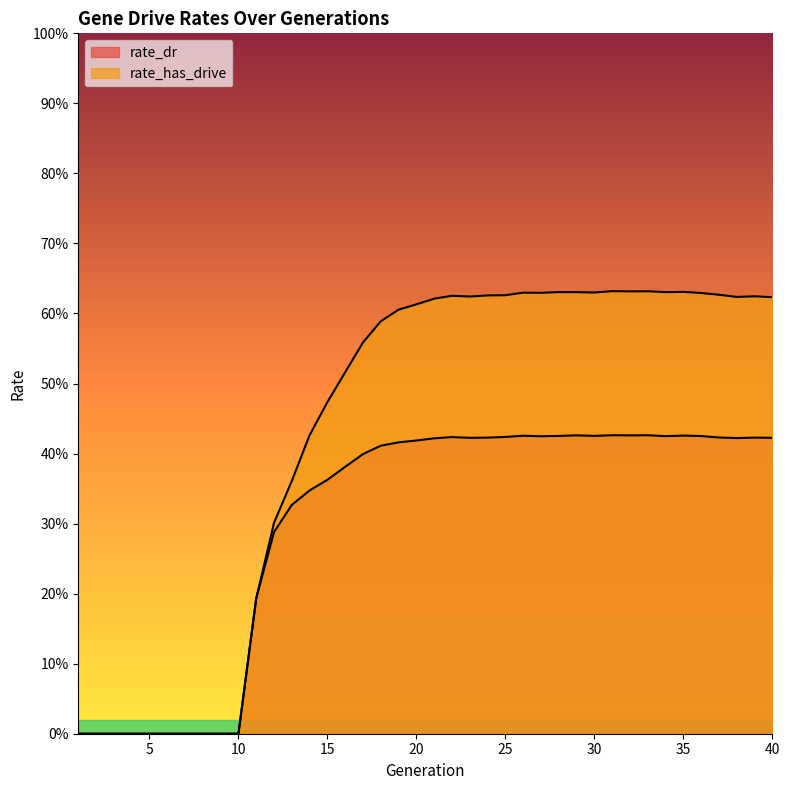

The value of rate_has_drive at 34 is 0.6. True or false?

True